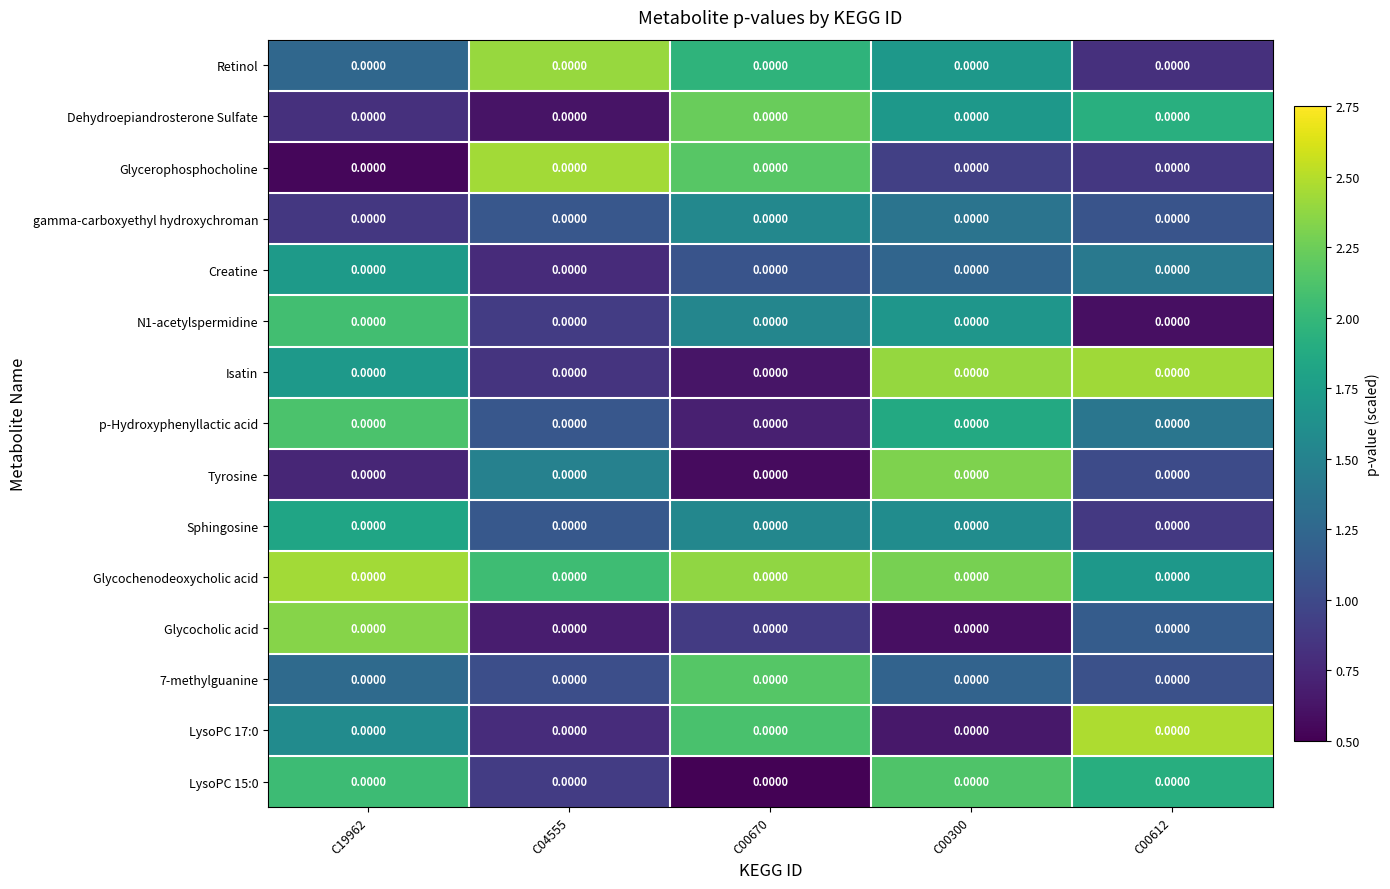

What is the difference between the second highest and minimum values in the Dehydroepiandrosterone Sulfate series?

1.3